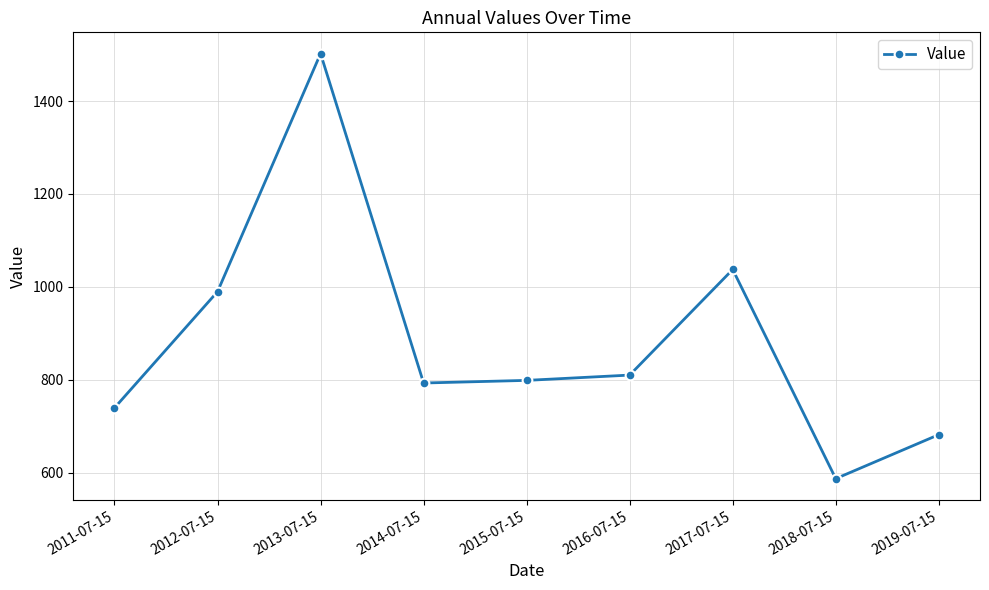

The value at 2017-07-15 is 1828.4. True or false?

False